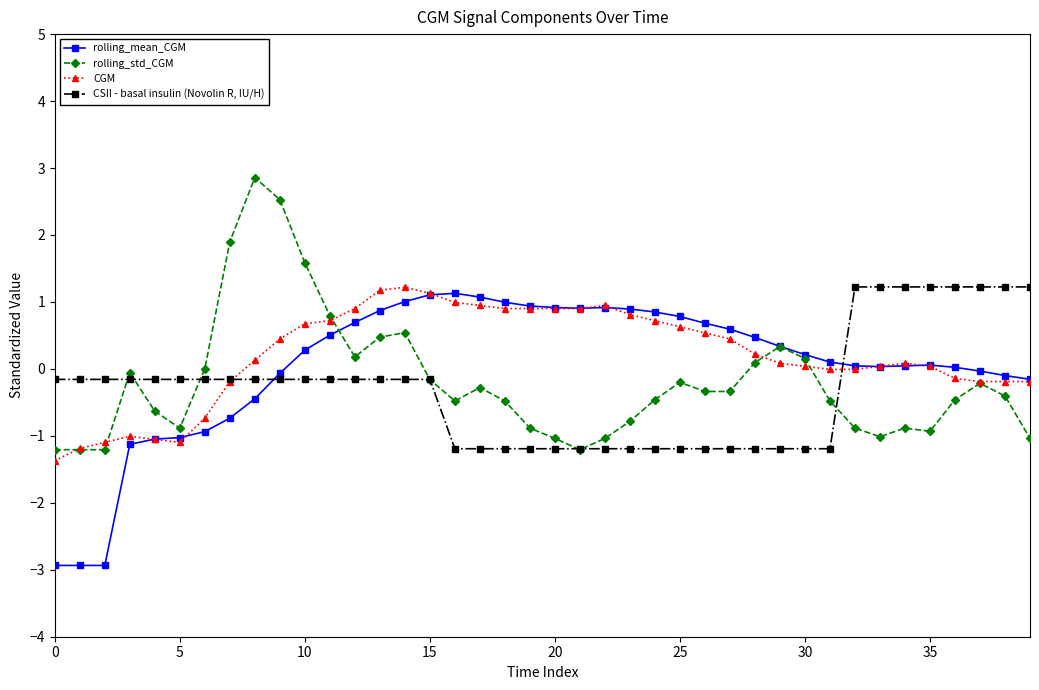

What is the lowest value of the CGM series?

-1.4